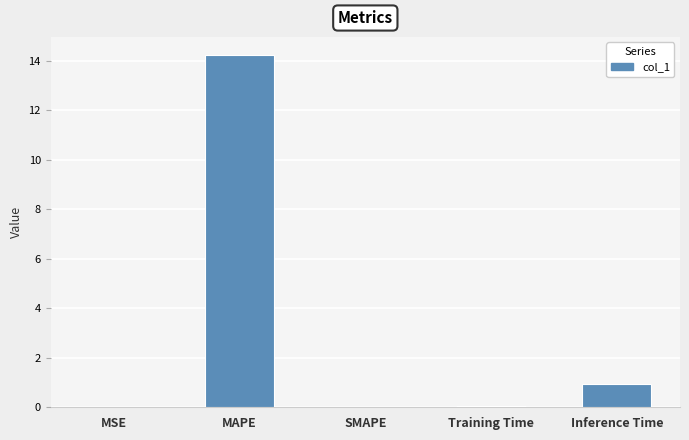

What is the change in value from MSE to Inference Time?

+0.9